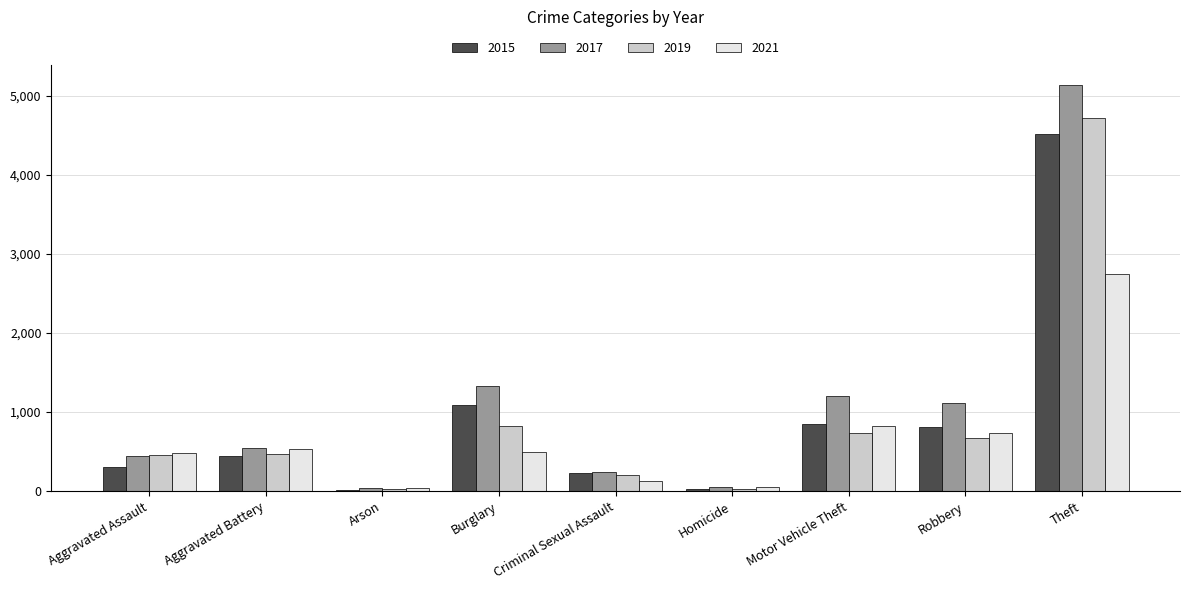

What is the difference between the 2021 values at Homicide and Aggravated Battery?

474